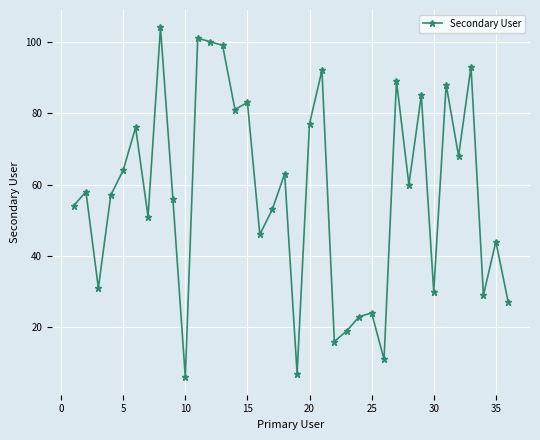

What is the minimum value shown in the chart?

6